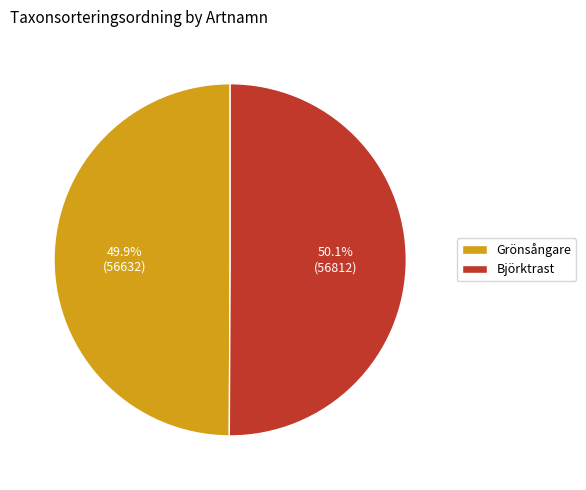

Approximately how many times larger is the value at Grönsångare compared to Björktrast?

1.0